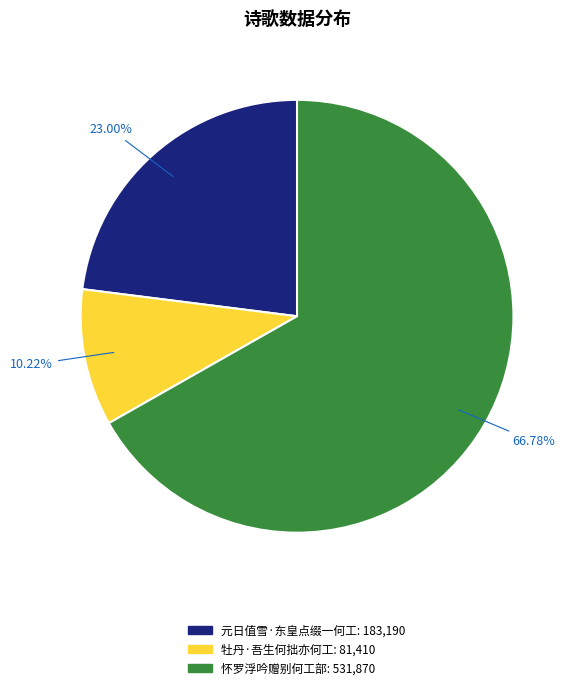

Count the number of slices in the pie.

3